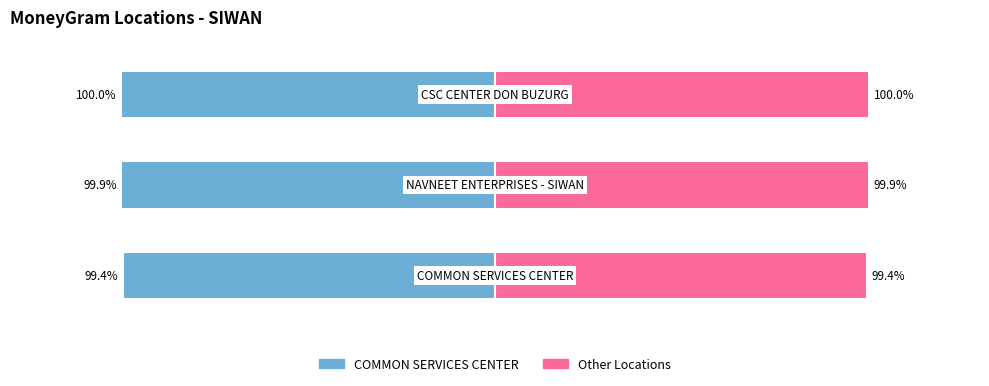

How many Ref (right) values are between 99 and 100?

3